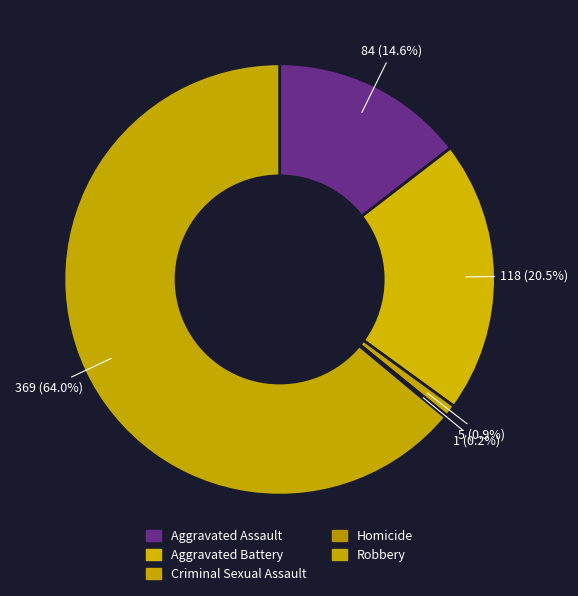

What is the total percentage of Criminal Sexual Assault and Aggravated Assault?

15.4%